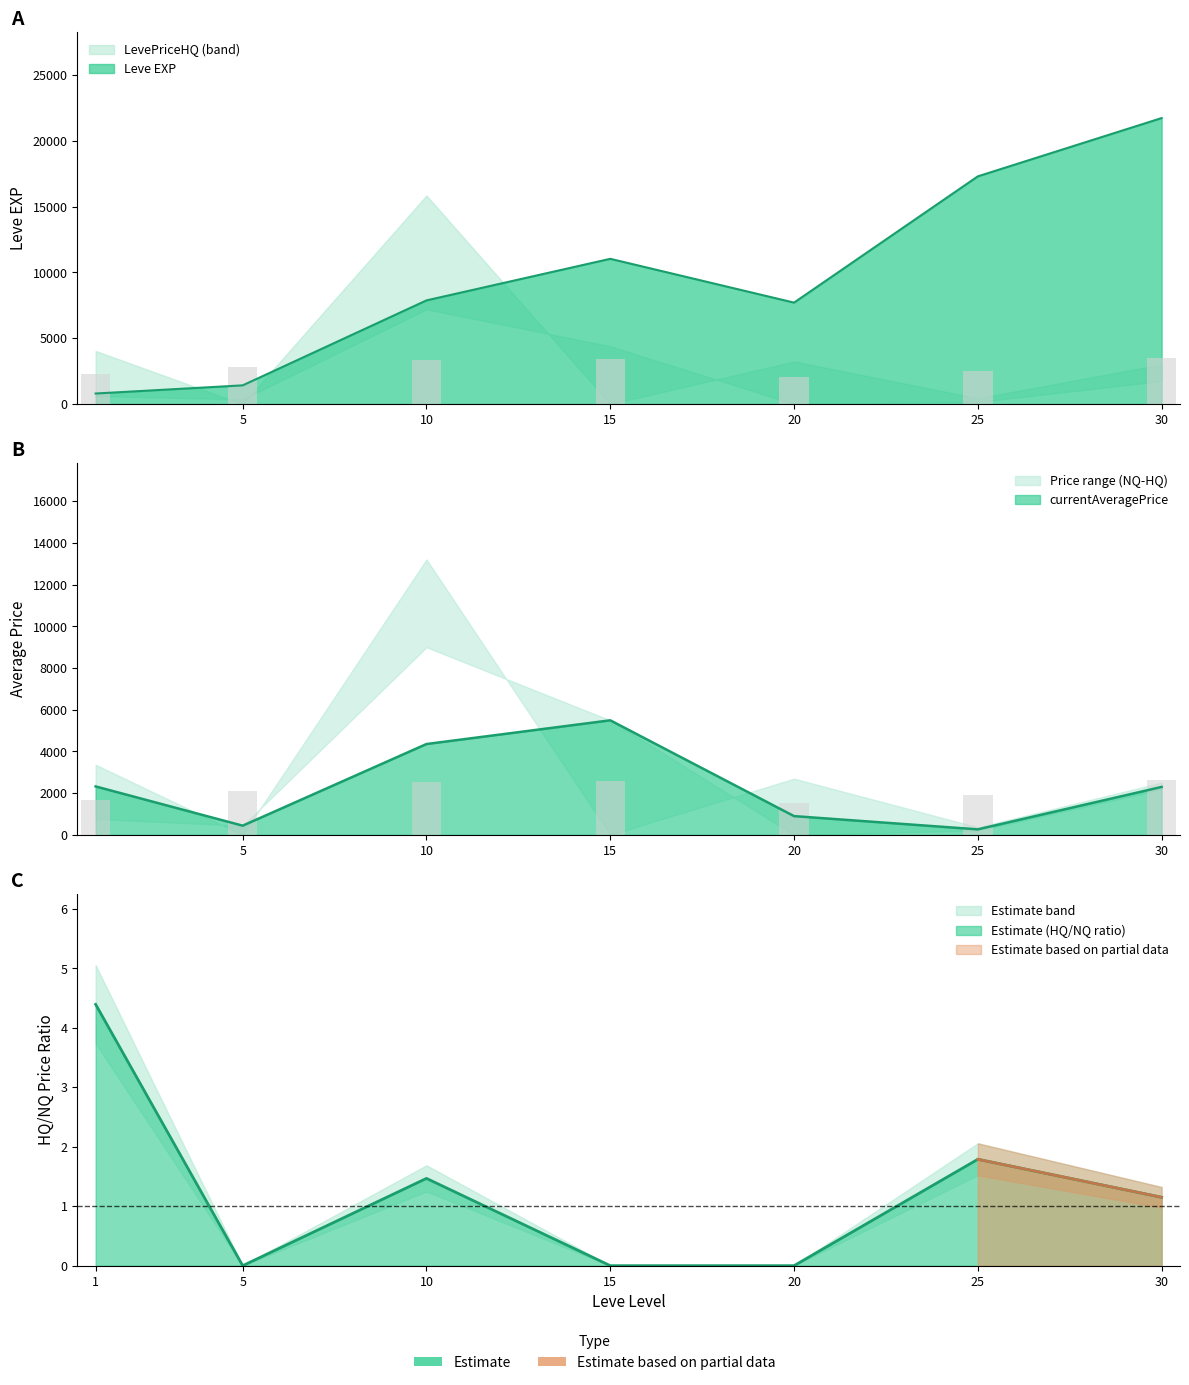

Is it true that currentAveragePrice equals 440 at 5?

True